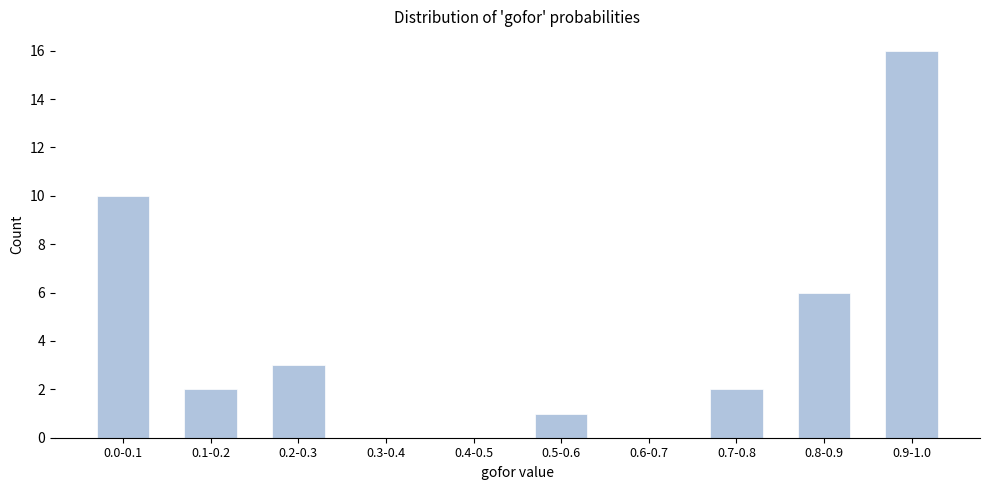

Reading left to right, transcribe all the data shown in this chart.

0.0-0.1=10	0.1-0.2=2	0.2-0.3=3	0.3-0.4=0	0.4-0.5=0	0.5-0.6=1	0.6-0.7=0	0.7-0.8=2	0.8-0.9=6	0.9-1.0=16